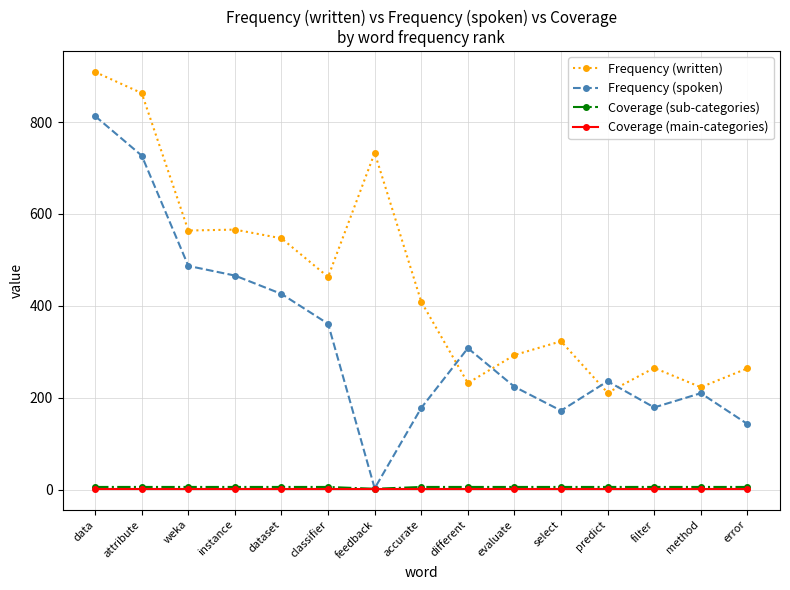

Which category has the highest value across all series?

data